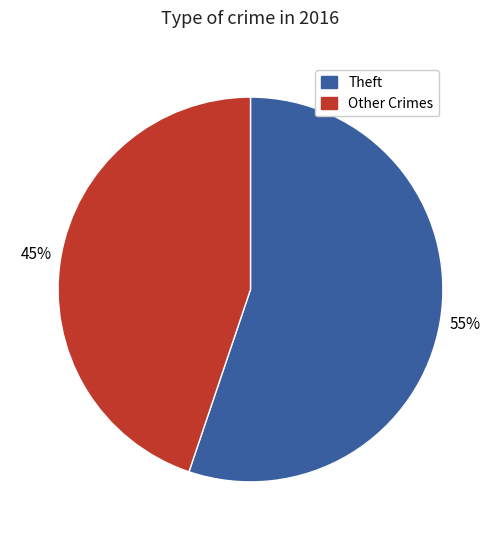

To the nearest percent, what is the average slice percentage?

50%